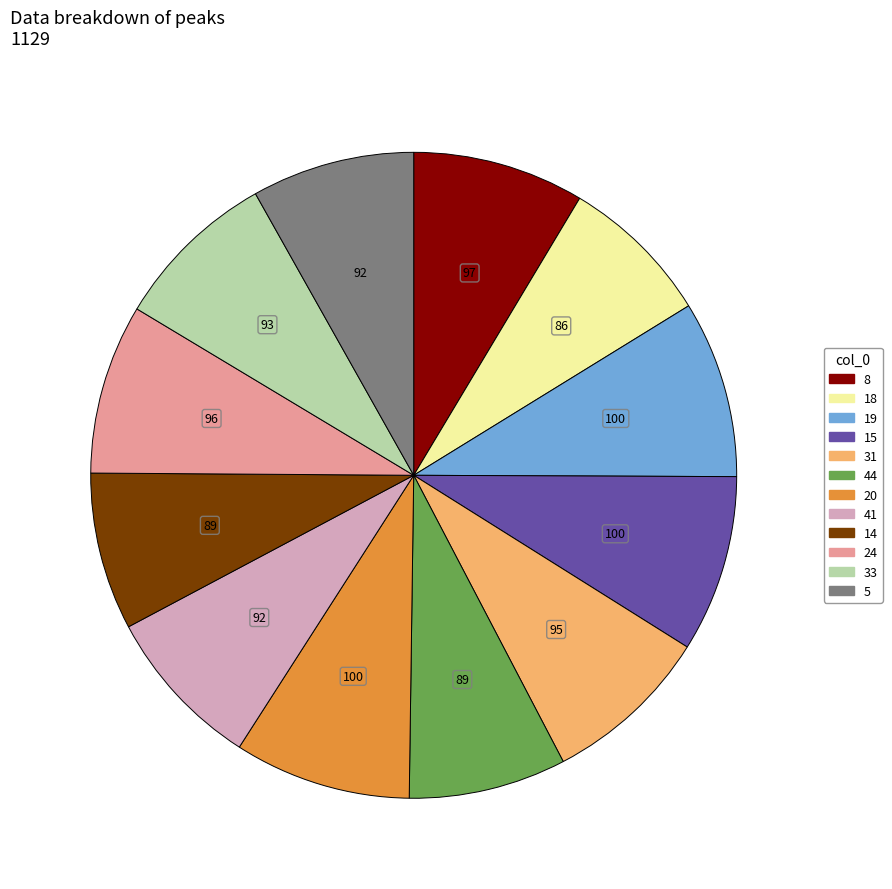

Is there a majority slice in this chart?

No